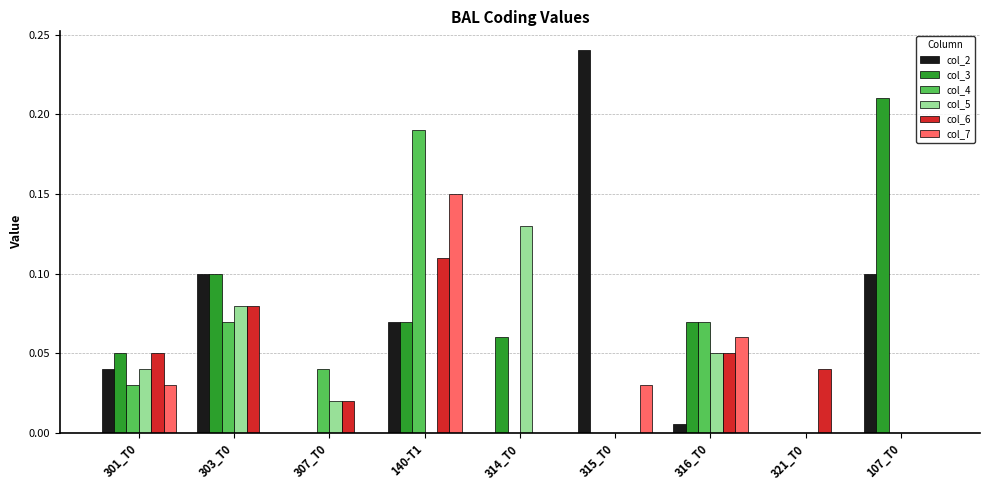

What is the total value across all series at 316_T0?

0.3